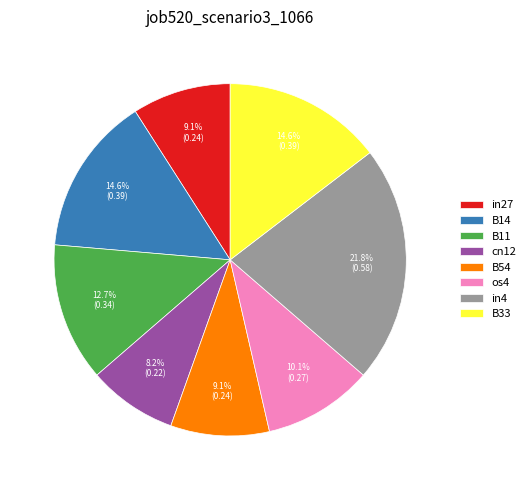

Do in4 and B33 together represent more than half of the pie?

No